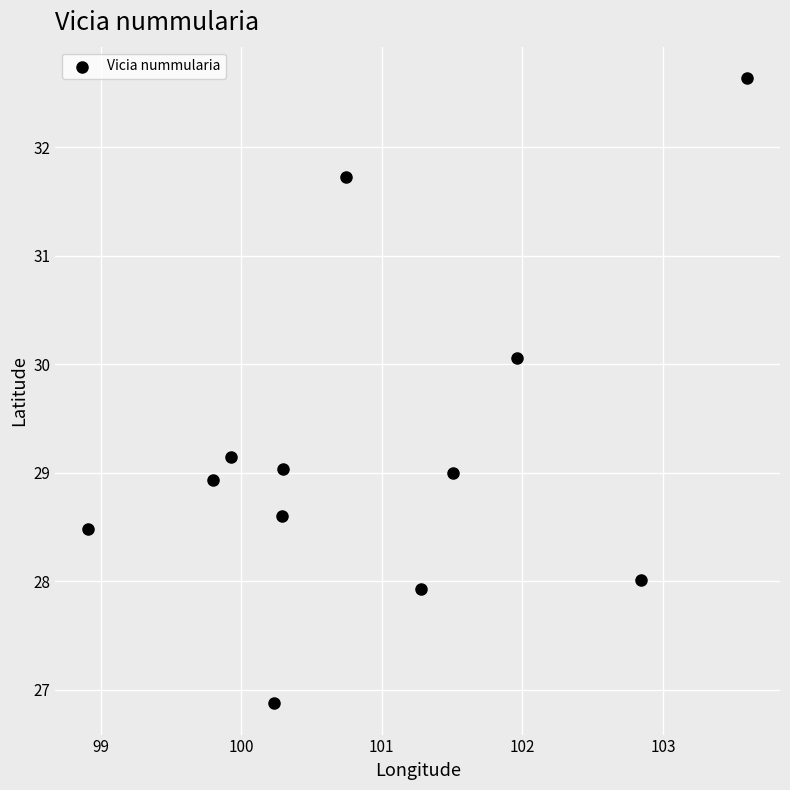

What is the range of X values (max minus min)?

4.7